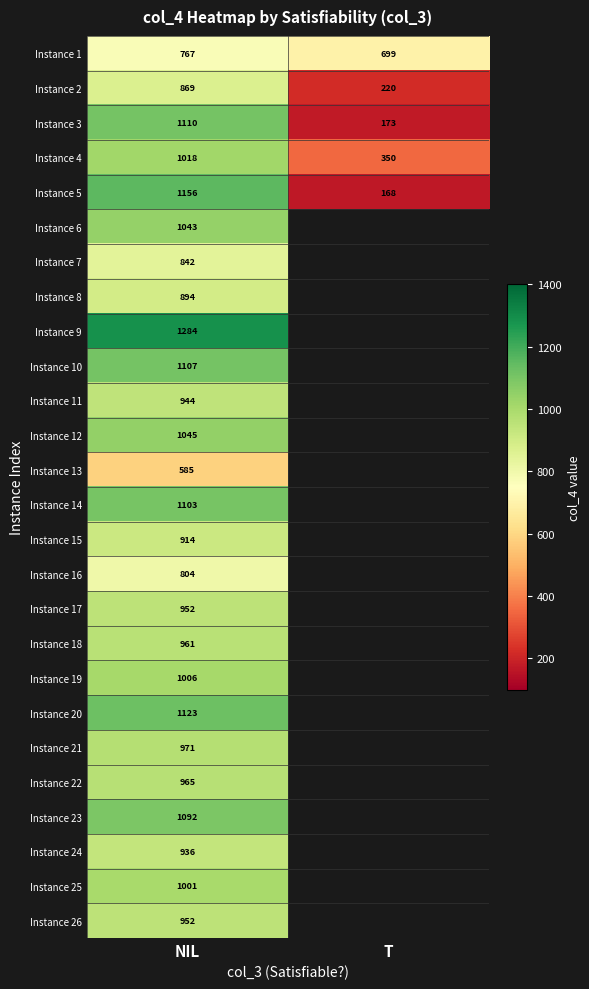

What is the total value across all series at NIL?

25444